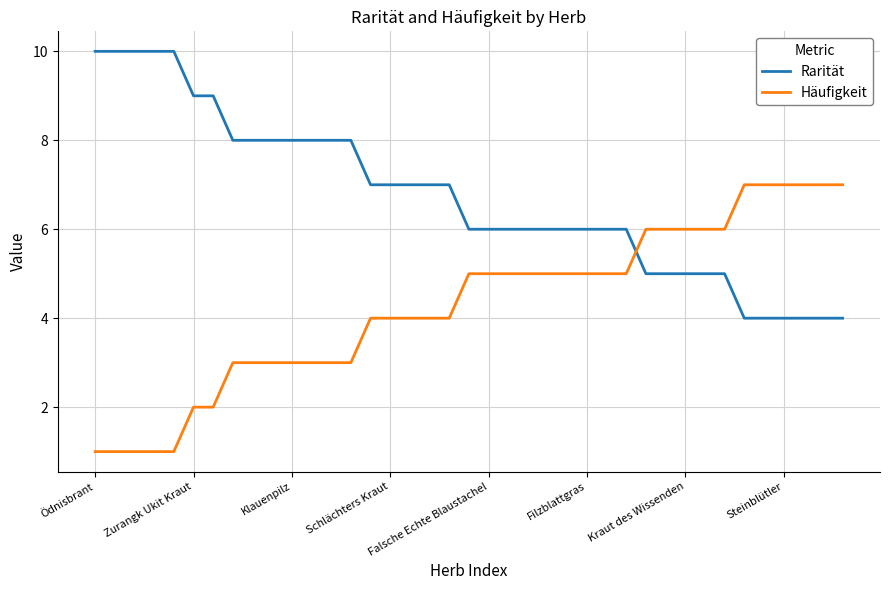

List the series in order of their overall mean, lowest first.

Häufigkeit, Rarität